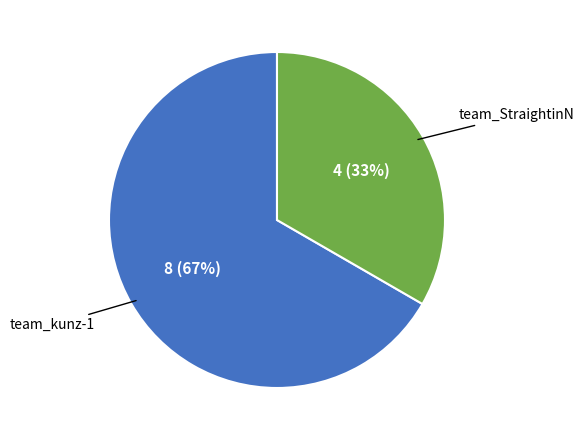

Is there any slice that represents more than half of the pie?

Yes